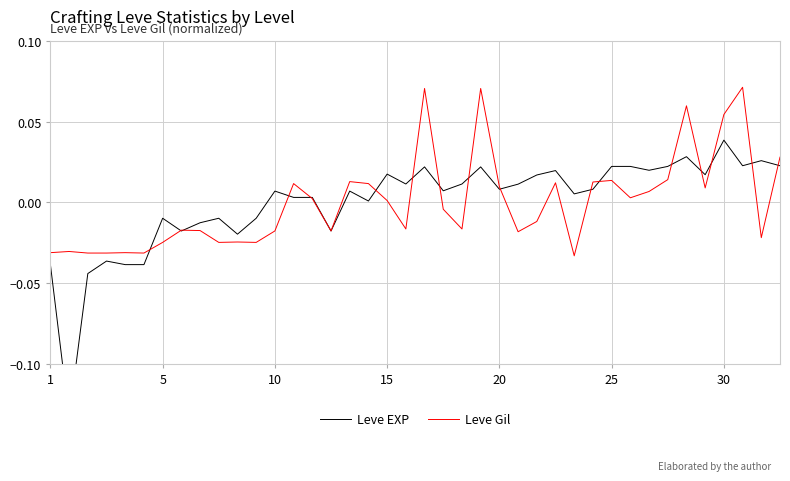

List the series in order of their overall mean, lowest first.

Leve Gil, Leve EXP